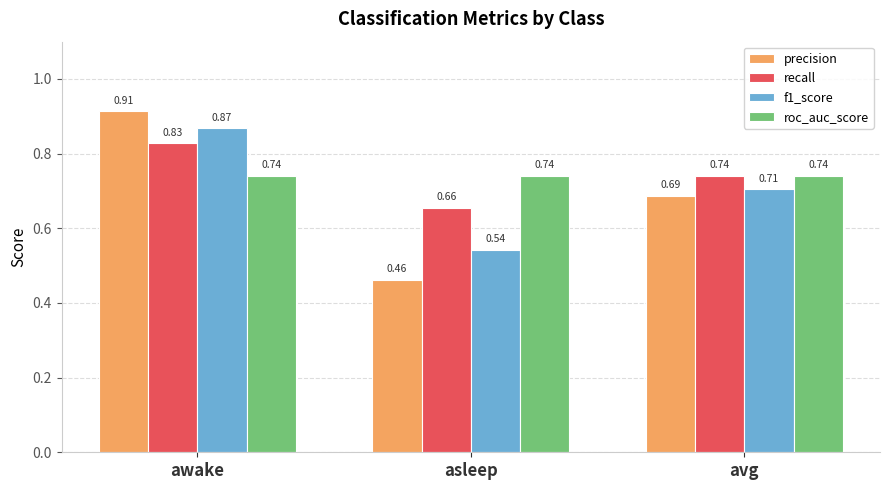

Which category has the highest value across all series?

awake